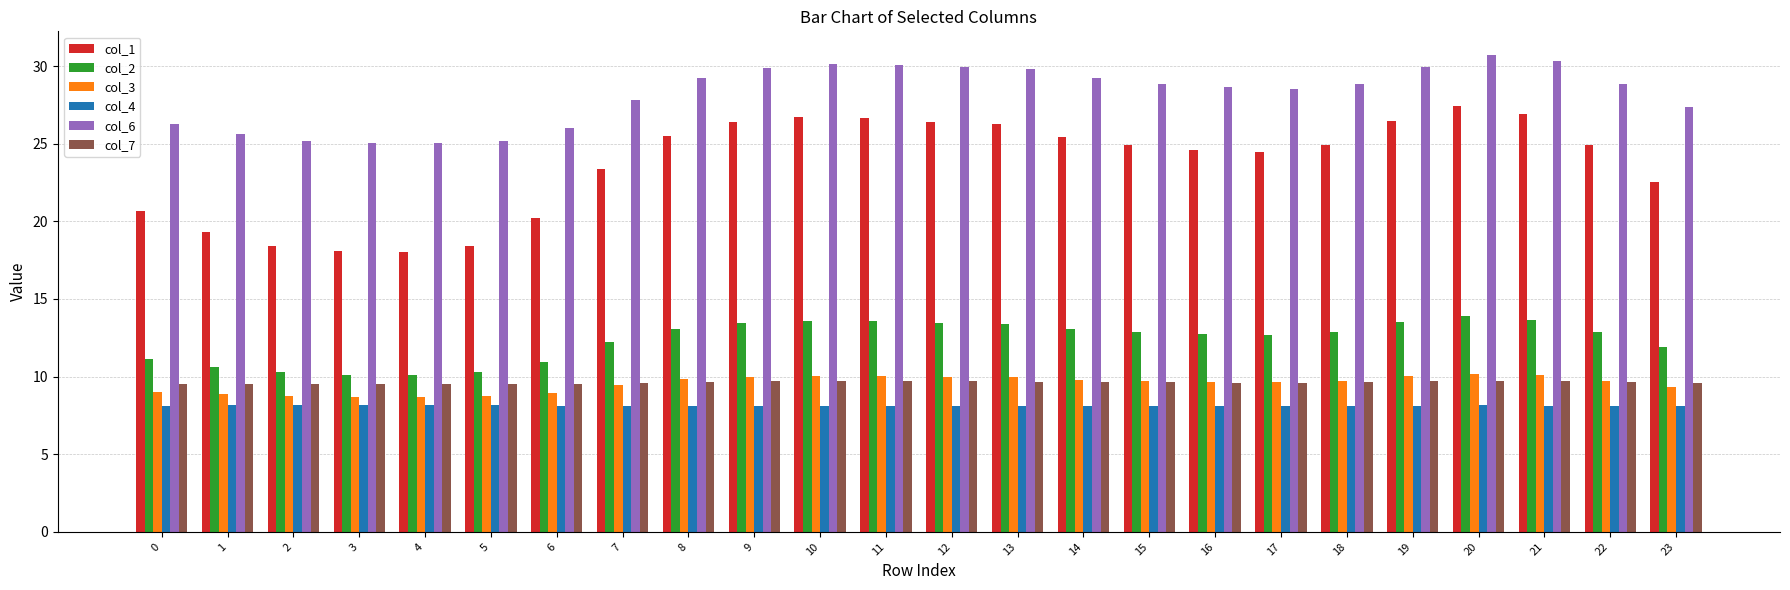

The value of col_4 at 2 is 8.2. True or false?

True